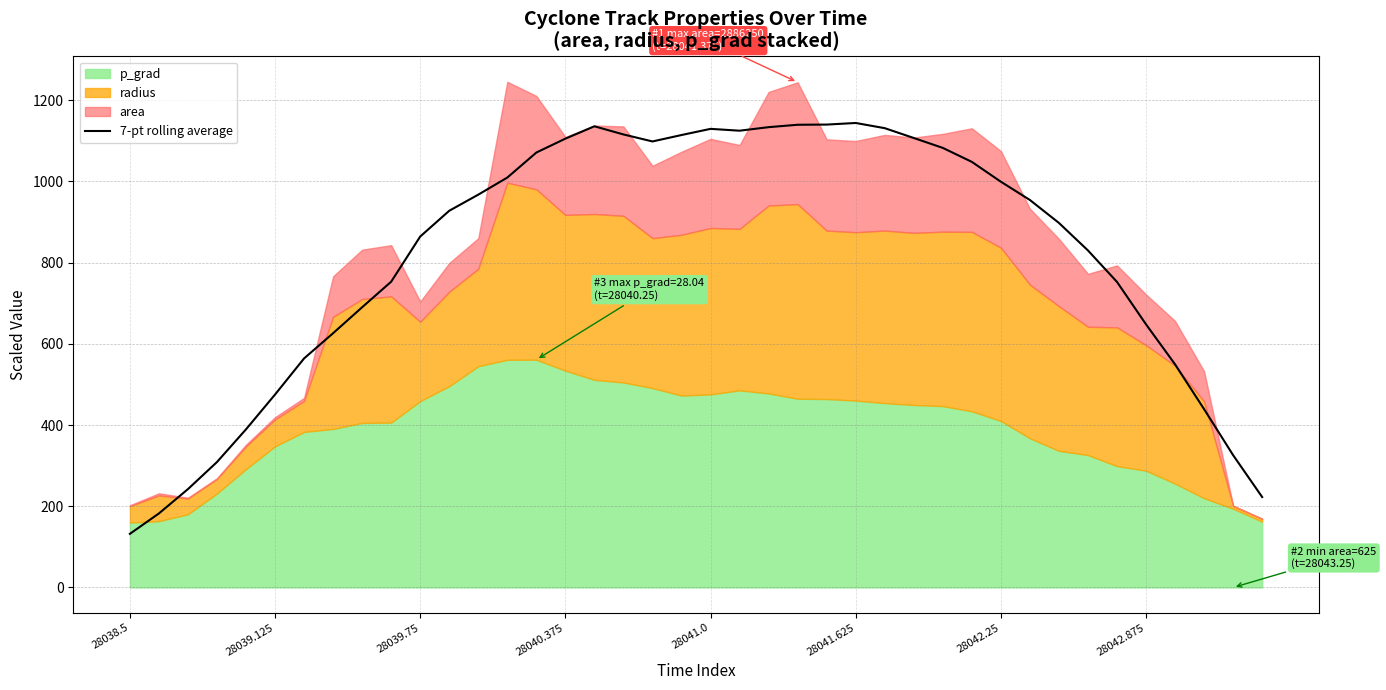

How many data points does each series have?

40